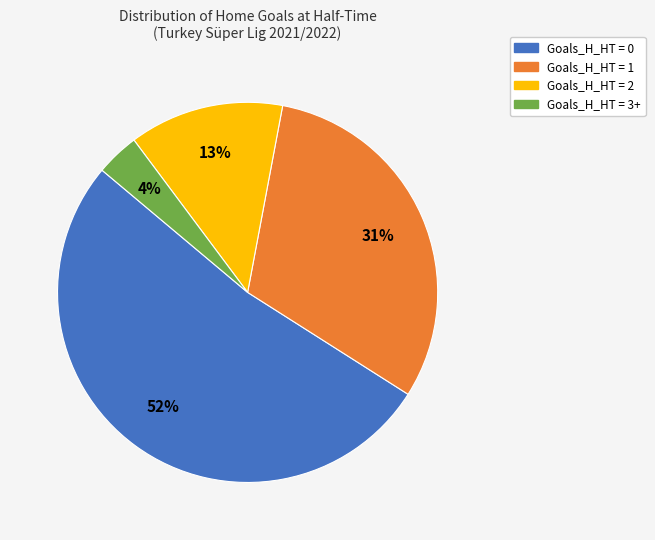

How many slices are in this pie chart?

4